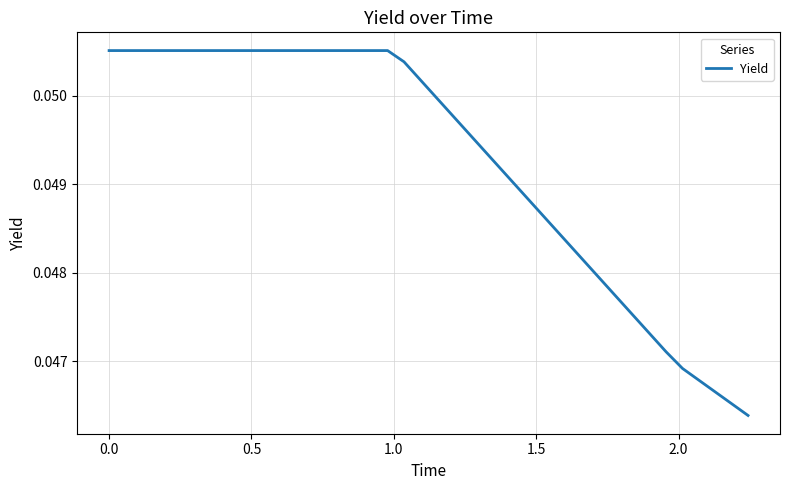

Count the number of categories in the chart.

40